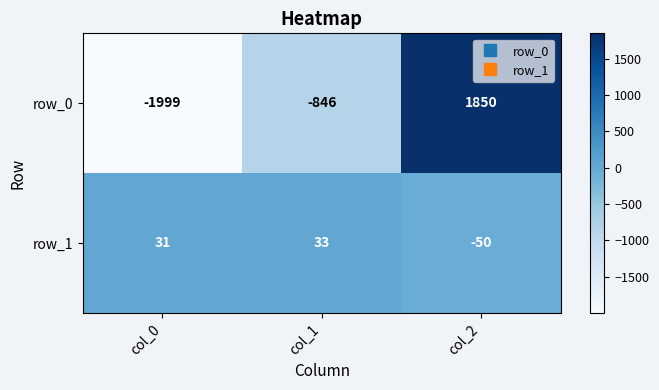

Which series has the largest total across all categories?

row_1